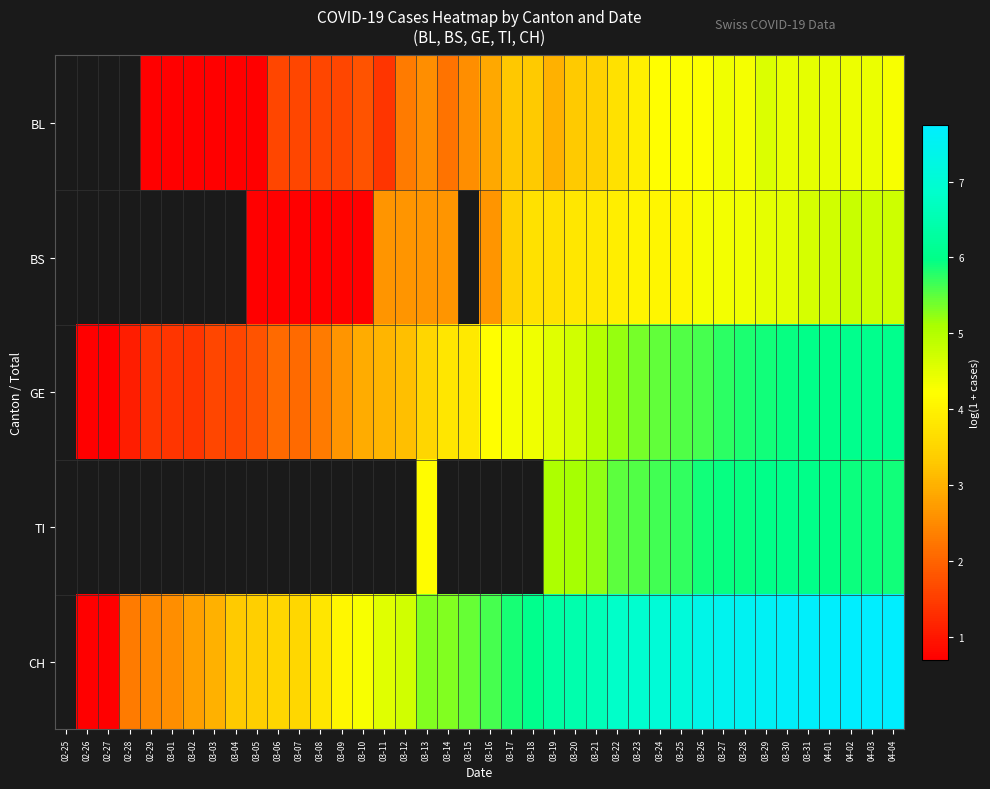

At 03-06, list the series in order from largest to smallest.

GE, BL, TI, CH, BS